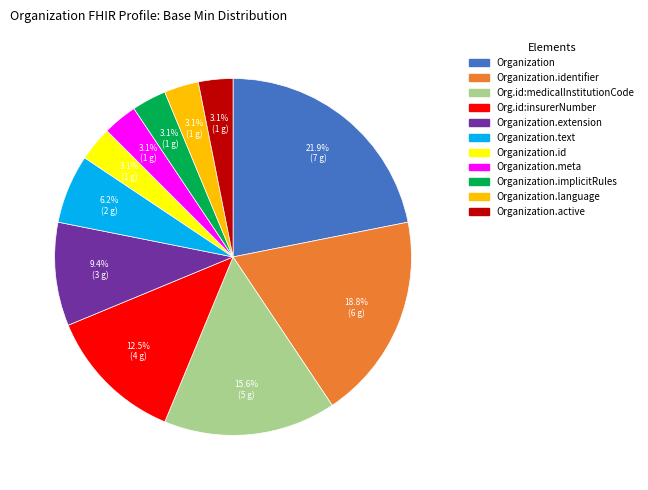

Is there a majority slice in this chart?

No